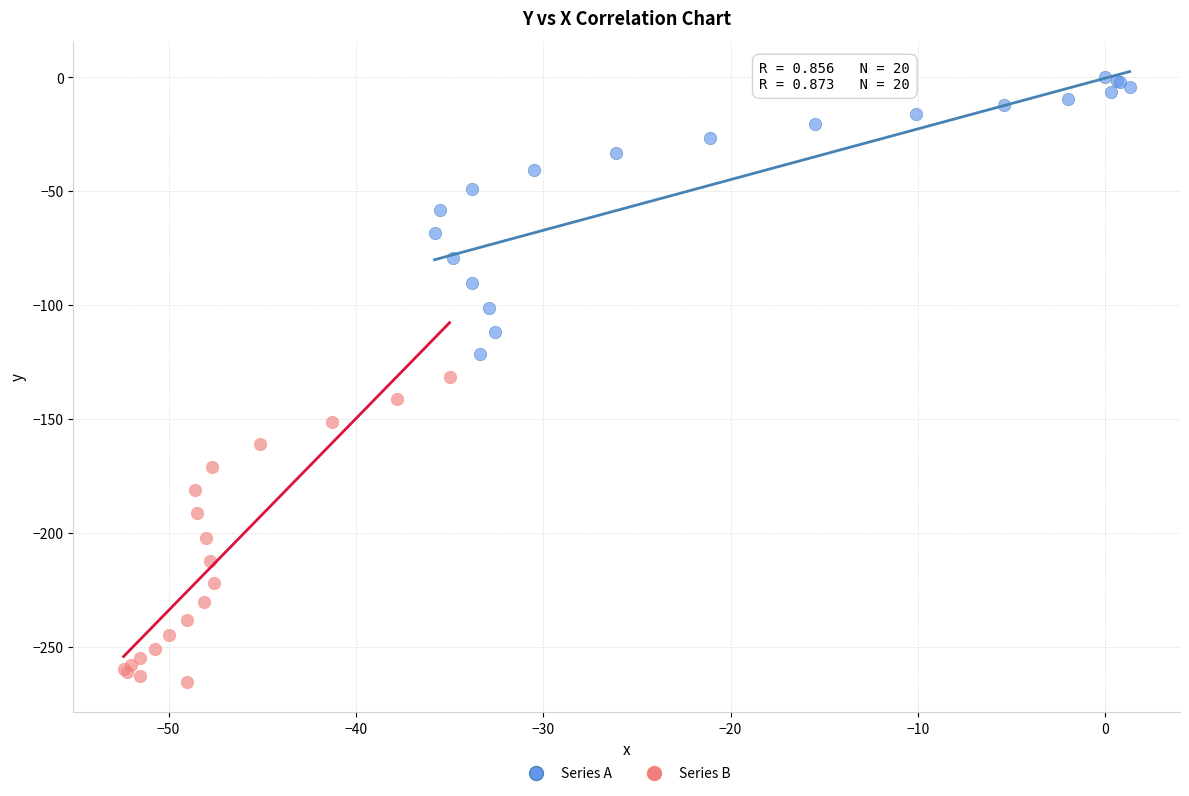

Which series has the largest Y range (max minus min)?

Series B